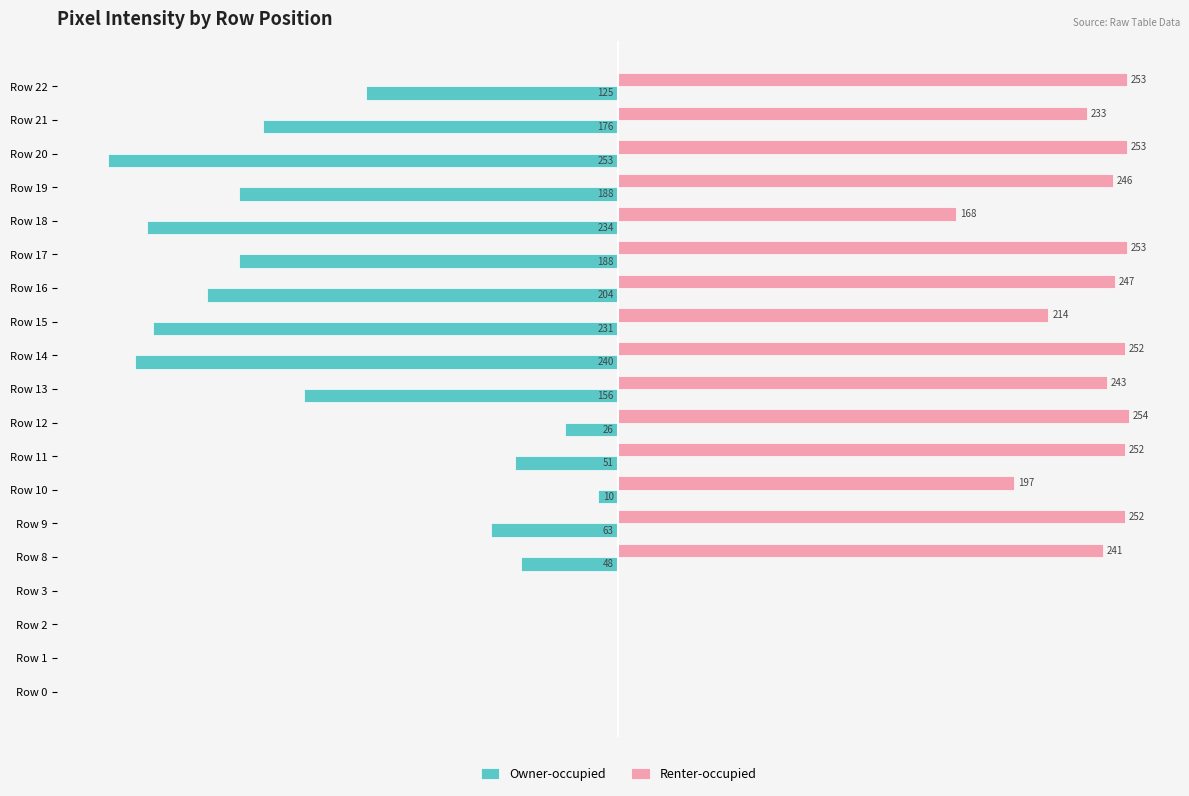

Between Row 9 and Row 11, which series saw the biggest shift?

Owner-occupied